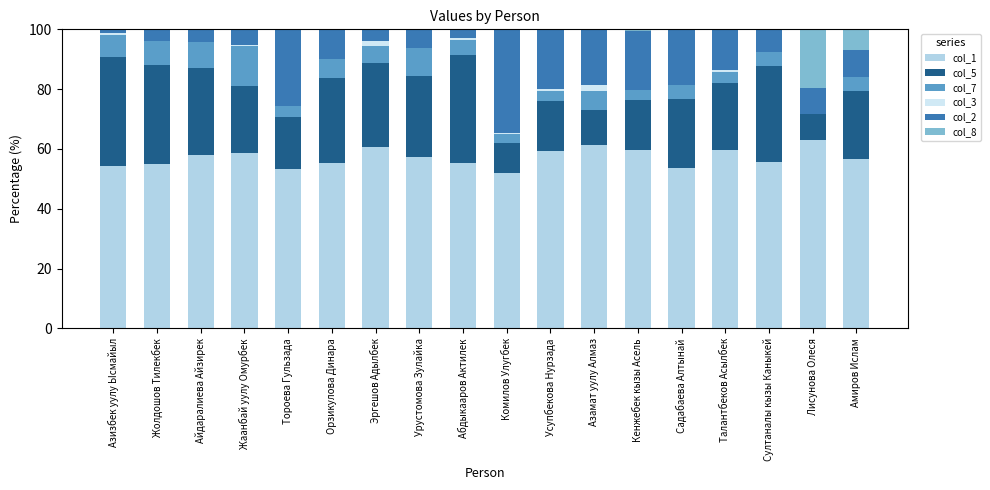

Is it true that col_1 equals 107.2 at Лисунова Олеся?

False